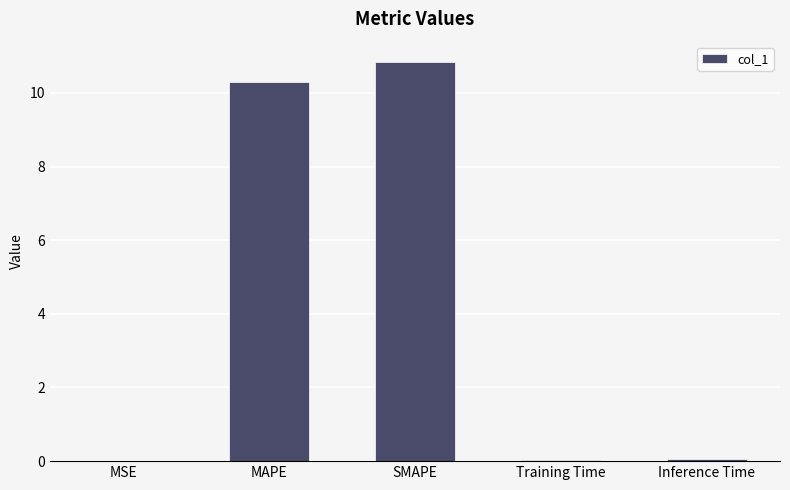

The value at MAPE is 10.3. True or false?

True